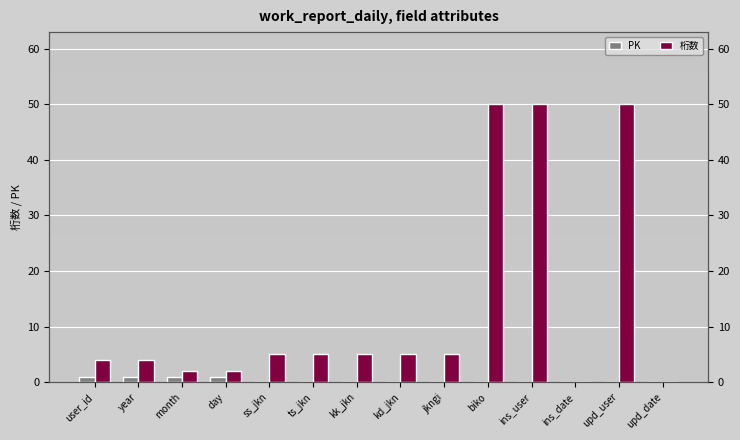

Reading left to right, transcribe all the data shown in this chart.

PK: 1	1	1	1	0	0	0	0	0	0	0	0	0	0
桁数: 4	4	2	2	5	5	5	5	5	50	50	0	50	0